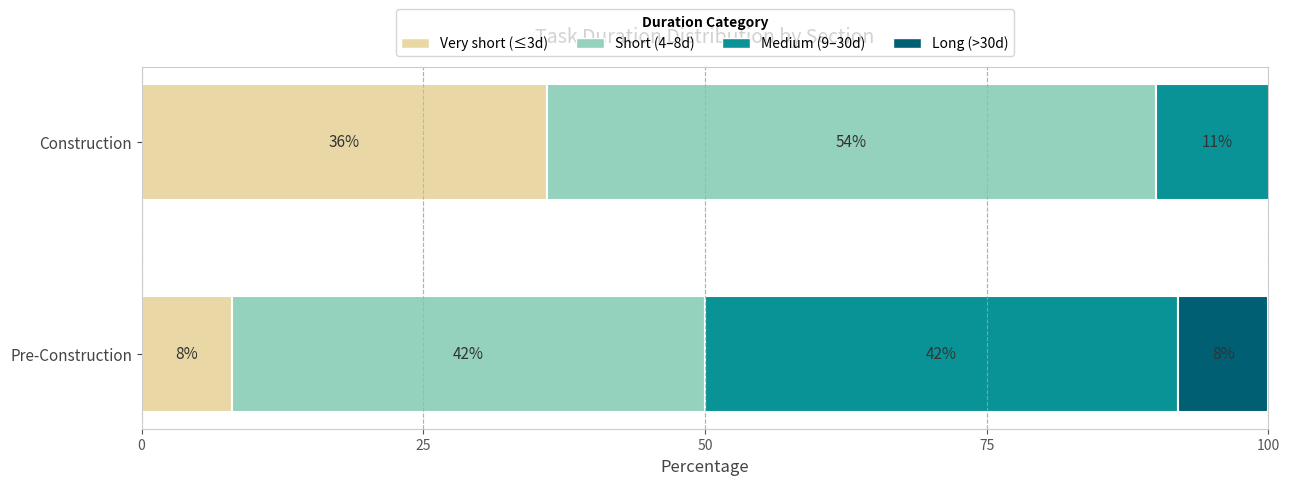

At which category is the sum across all series the highest?

Construction